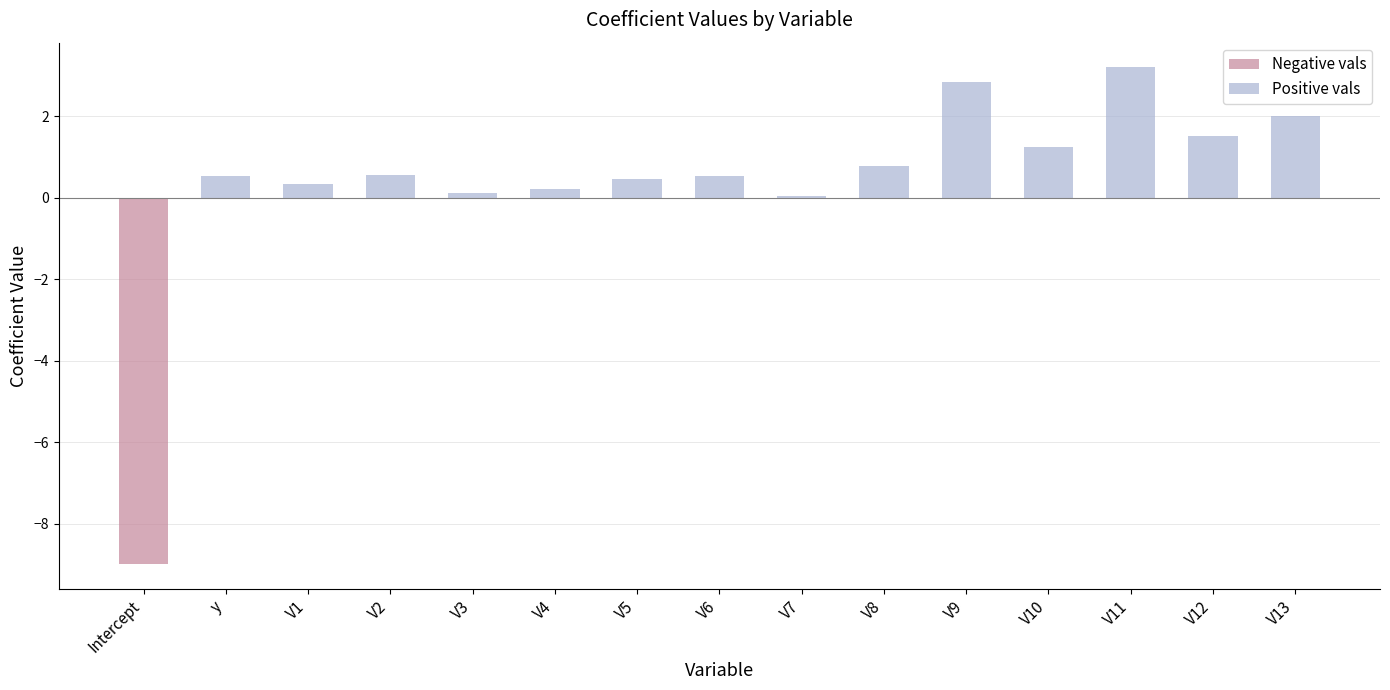

What is the ratio of the value at V6 to the value at V11?

0.2